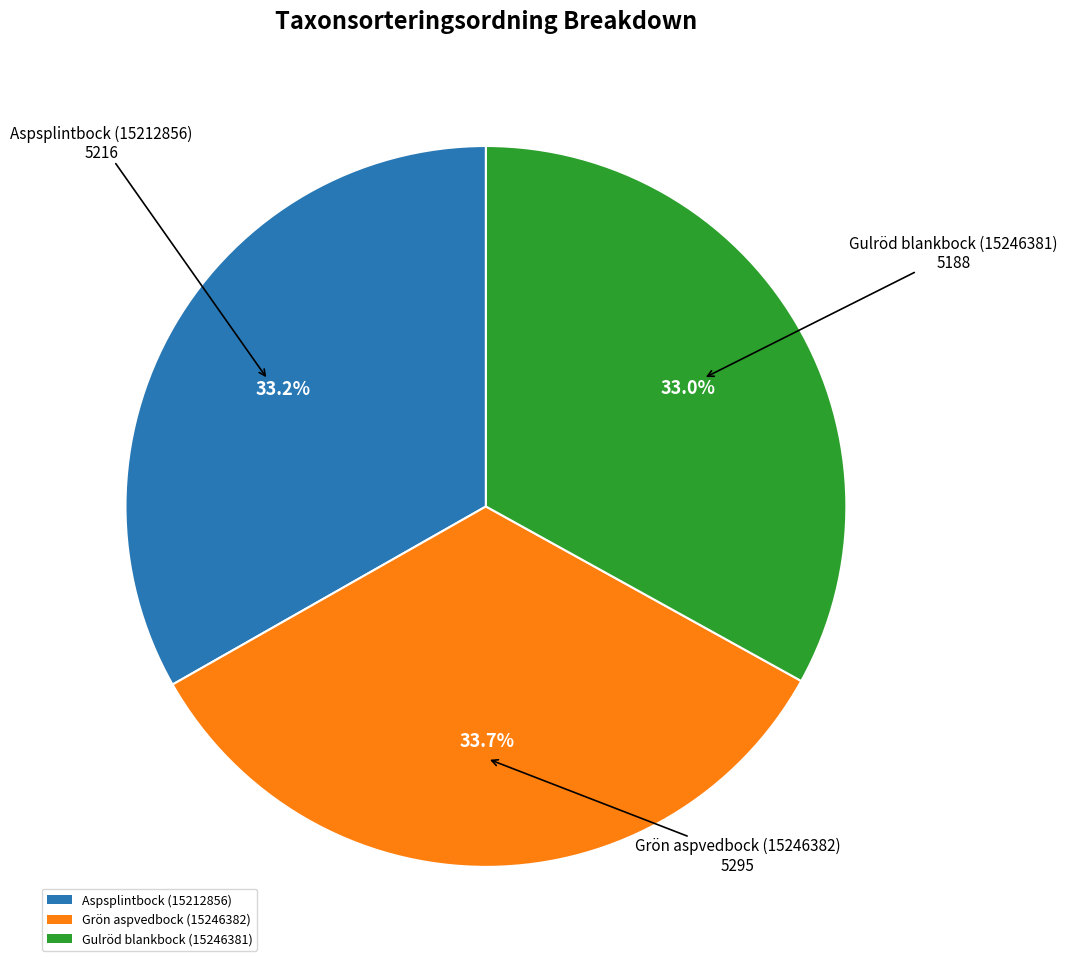

To the nearest percent, what portion does Gulröd blankbock (15246381) represent?

33%